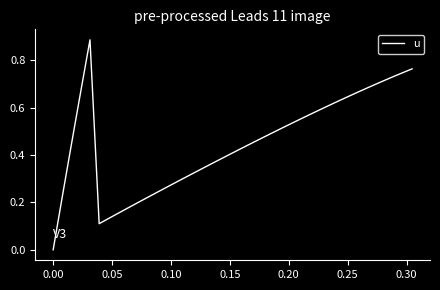

How many lines are shown in the chart?

1